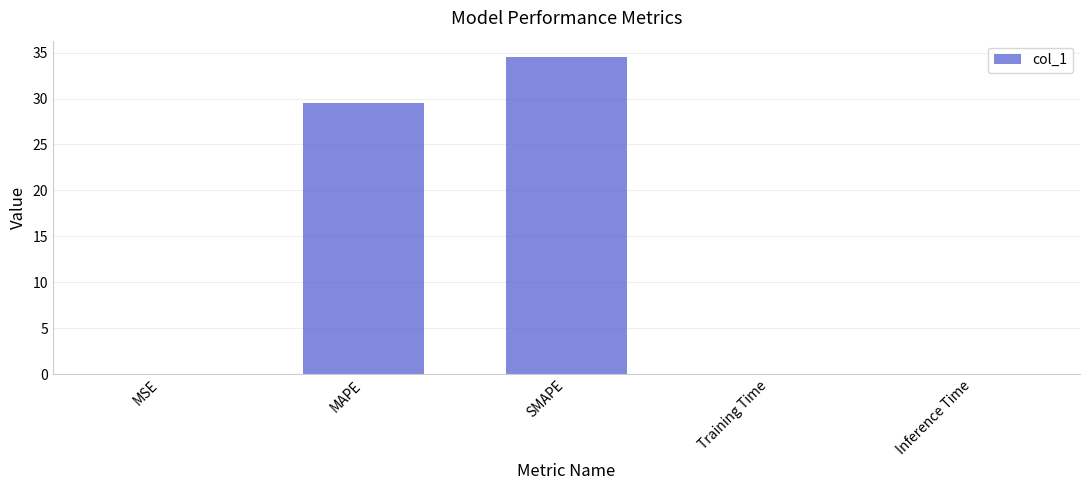

Are the bars grouped side by side (vs. stacked)?

No